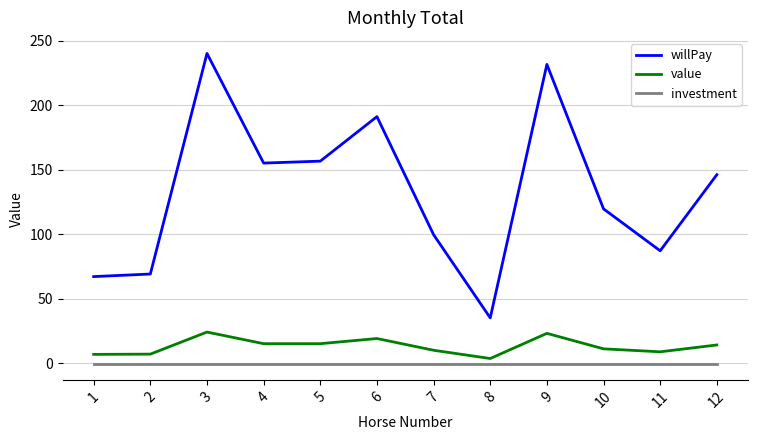

Is it true that investment equals -1.0 at 7?

True